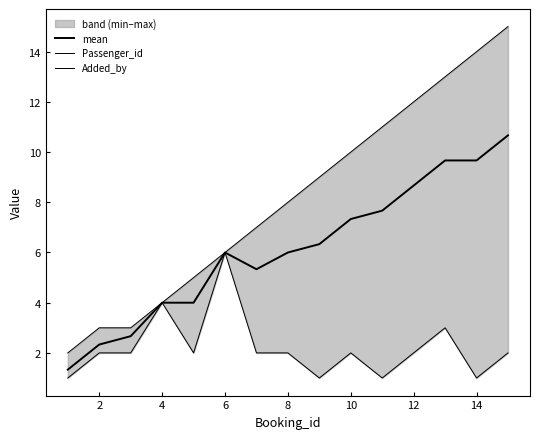

True or false: Passenger_id and Added_by intersect in this chart.

False